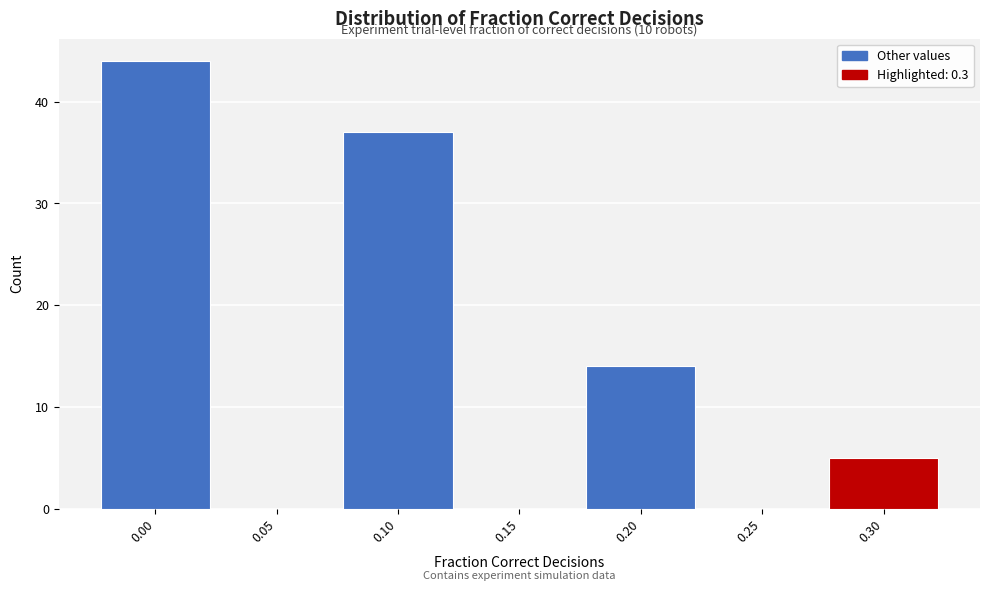

Reading left to right, transcribe all the data shown in this chart.

0.00=44	0.05=0	0.10=37	0.15=0	0.20=14	0.25=0	0.30=5